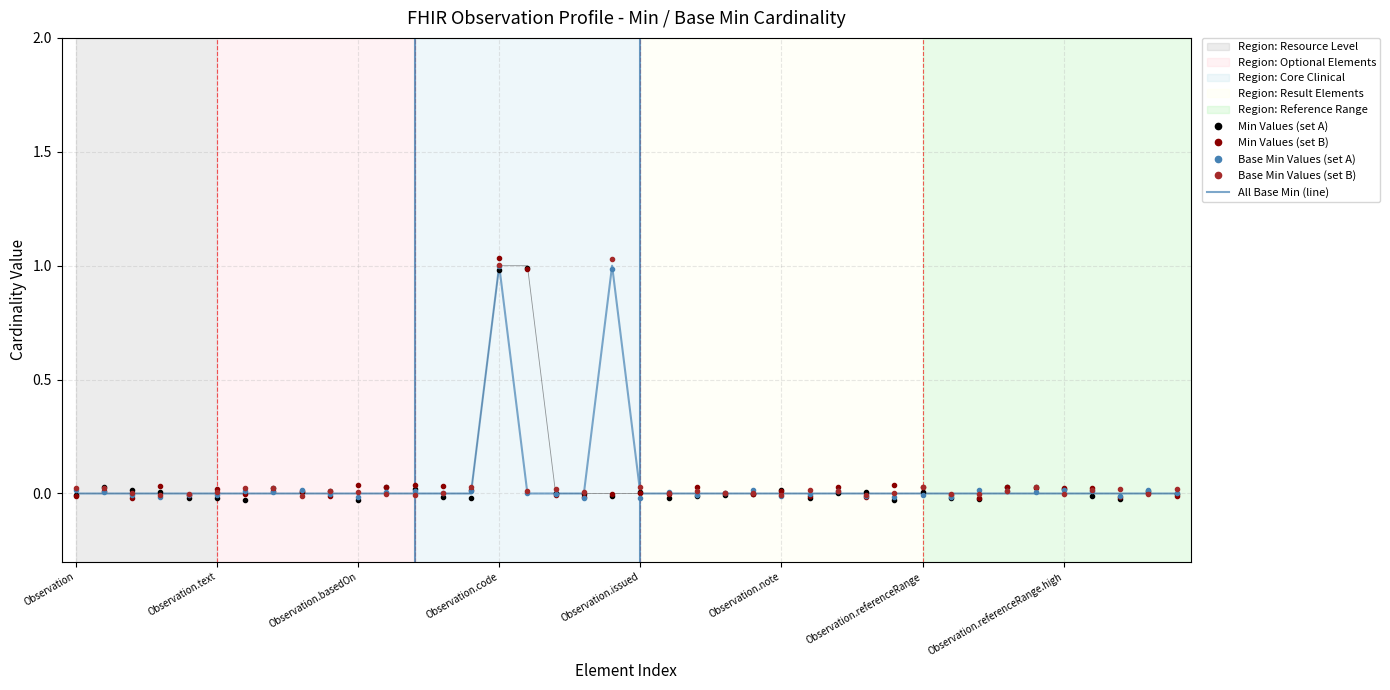

At which label does Min Values (set B) reach its peak?

Observation.code